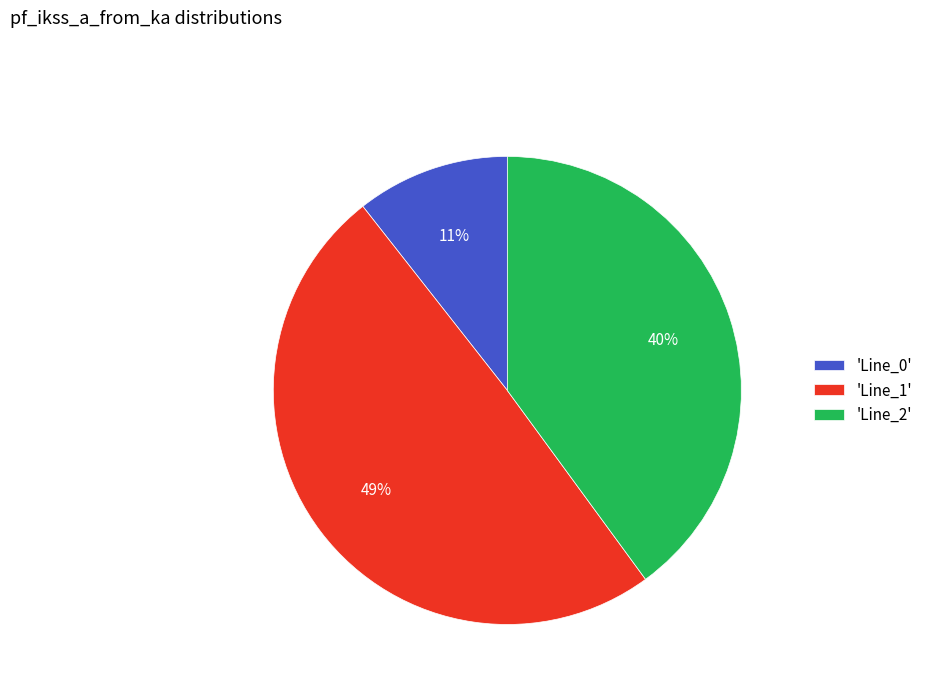

What percentage is the 'Line_2' slice, to the nearest percent?

40%